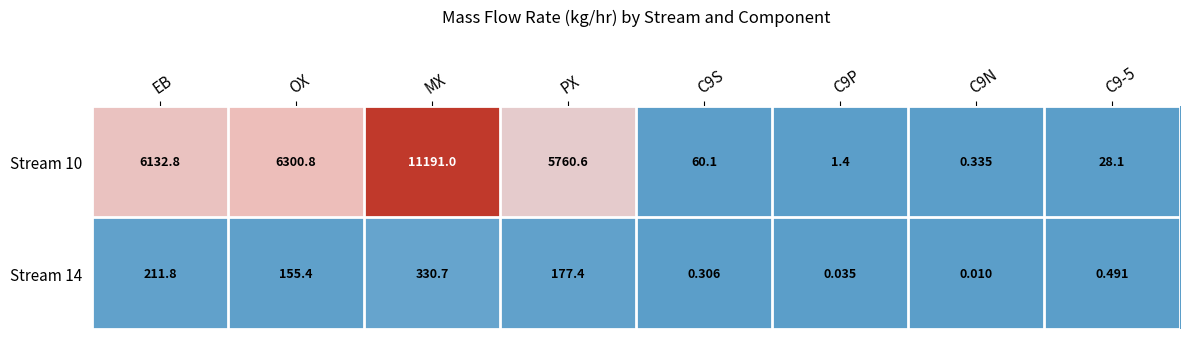

Where does the Stream 10 series first go above 5760?

EB